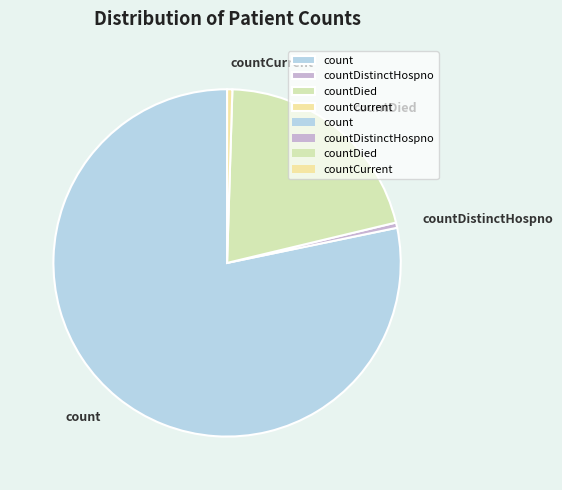

Which slice represents more than half of the pie?

count